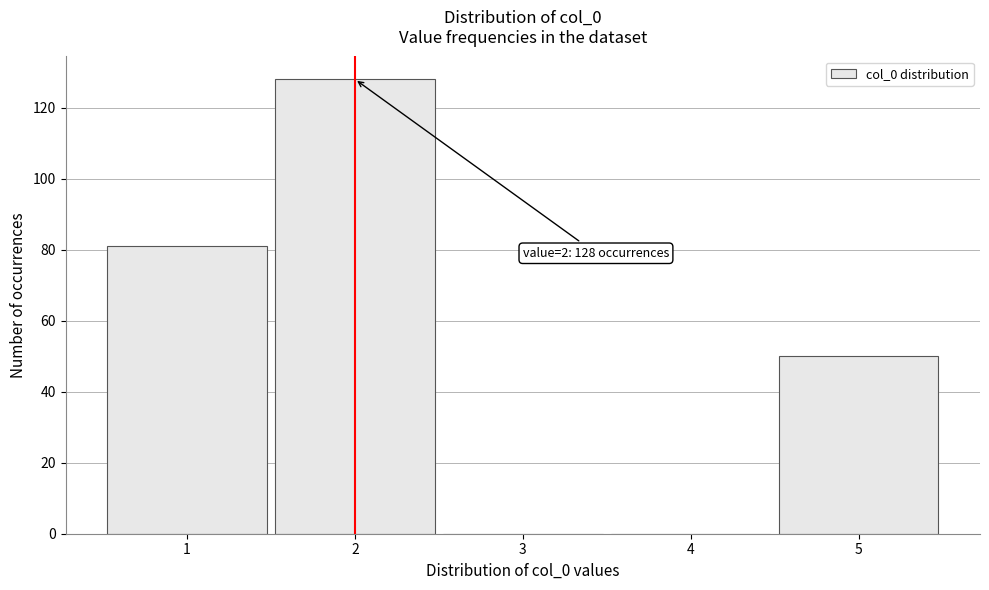

Reading right to left, extract all data points from this chart.

5=50	4=0	3=0	2=128	1=81